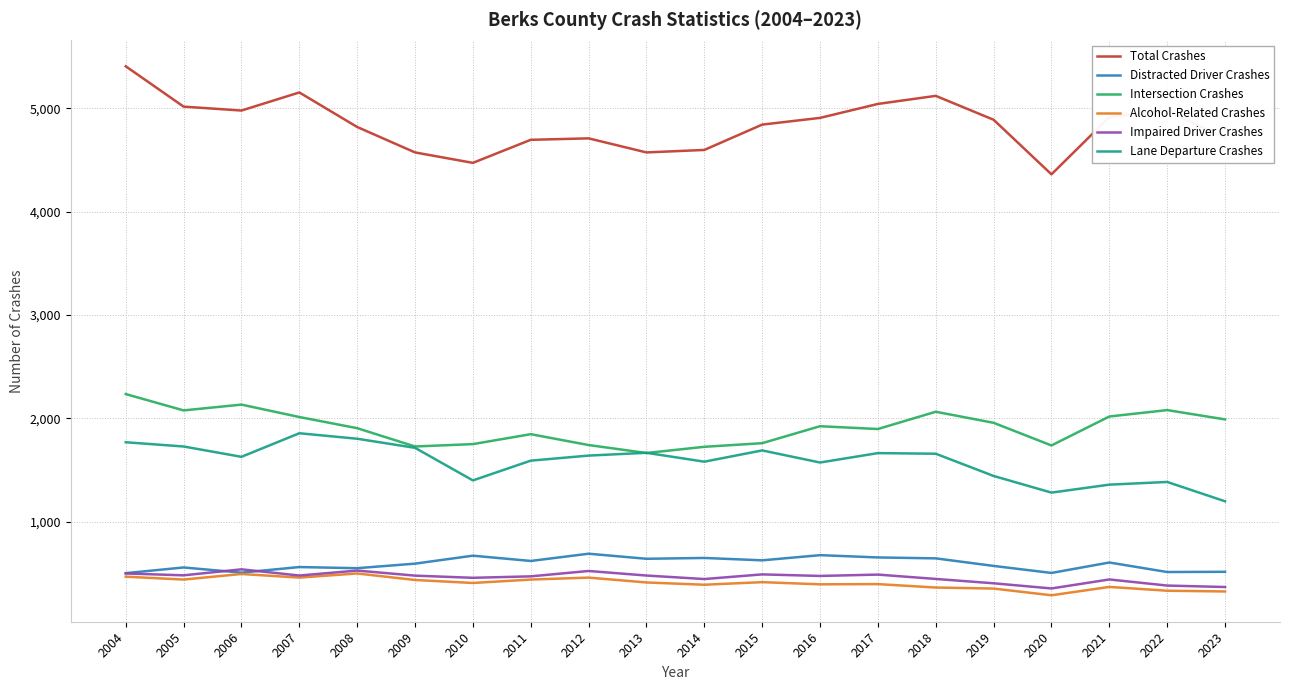

What is the maximum value shown in the chart?

5406